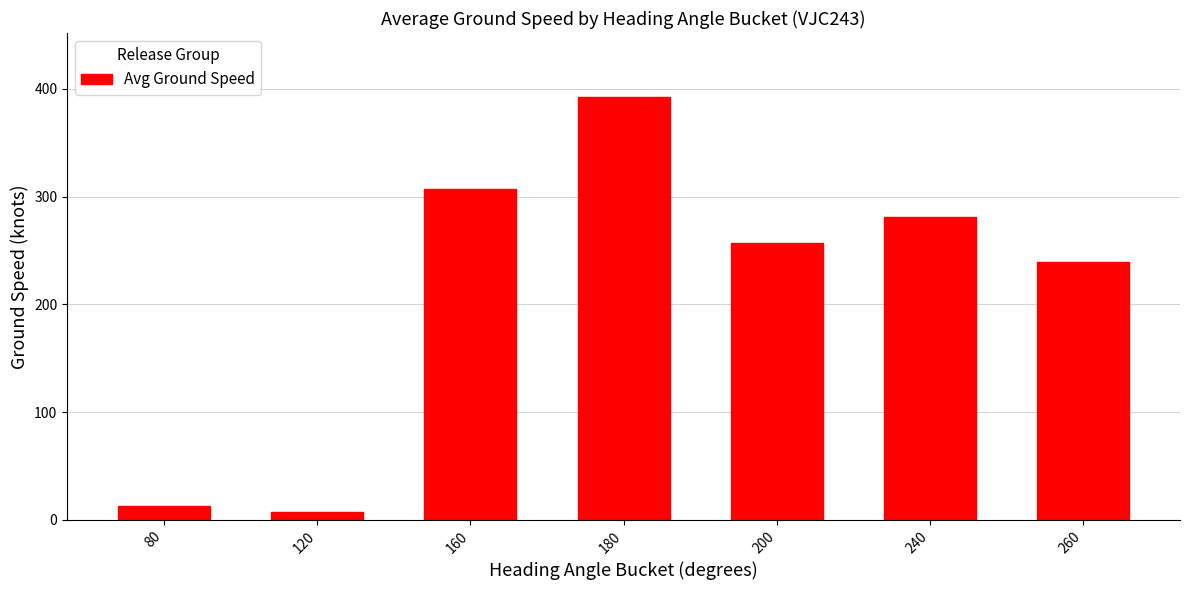

What is the value of the 4th bar from the left?

393.0